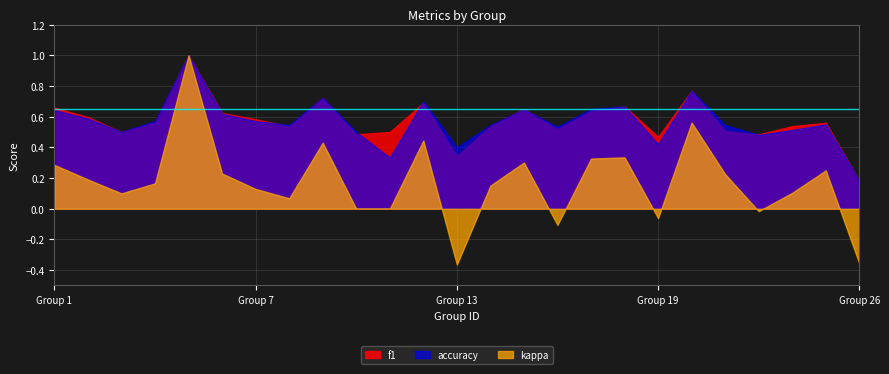

What is the total value across all series at 13?

0.4